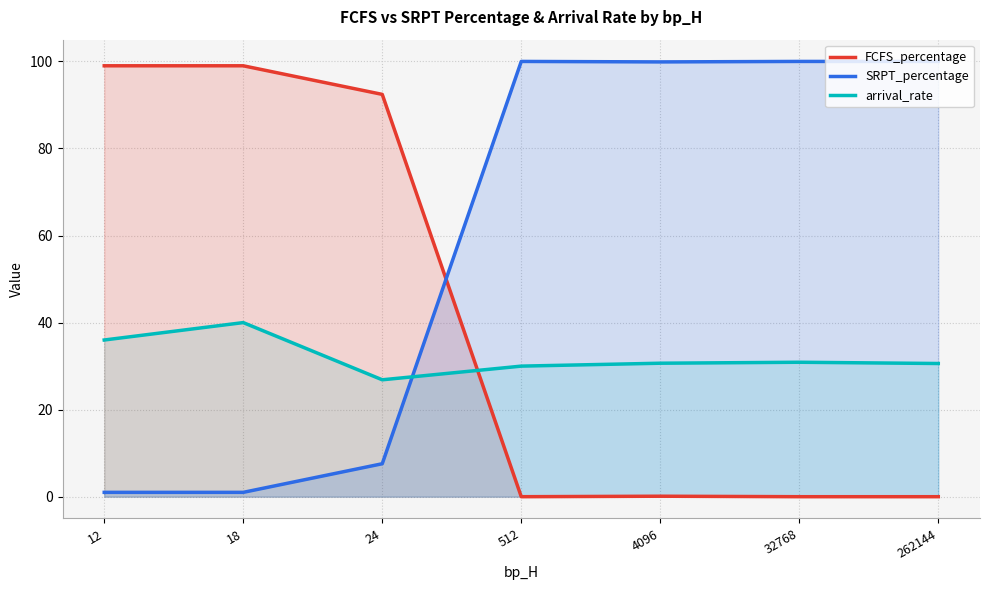

Reading left to right, list all the values displayed in this chart.

FCFS_percentage: 12=99.0	18=99.0	24=92.4	512=0.0	4096=0.1	32768=0.0	262144=0.0
SRPT_percentage: 12=1.0	18=1.0	24=7.6	512=100.0	4096=99.9	32768=100.0	262144=100.0
arrival_rate: 12=36.0	18=40.0	24=26.9	512=30.0	4096=30.7	32768=30.9	262144=30.6